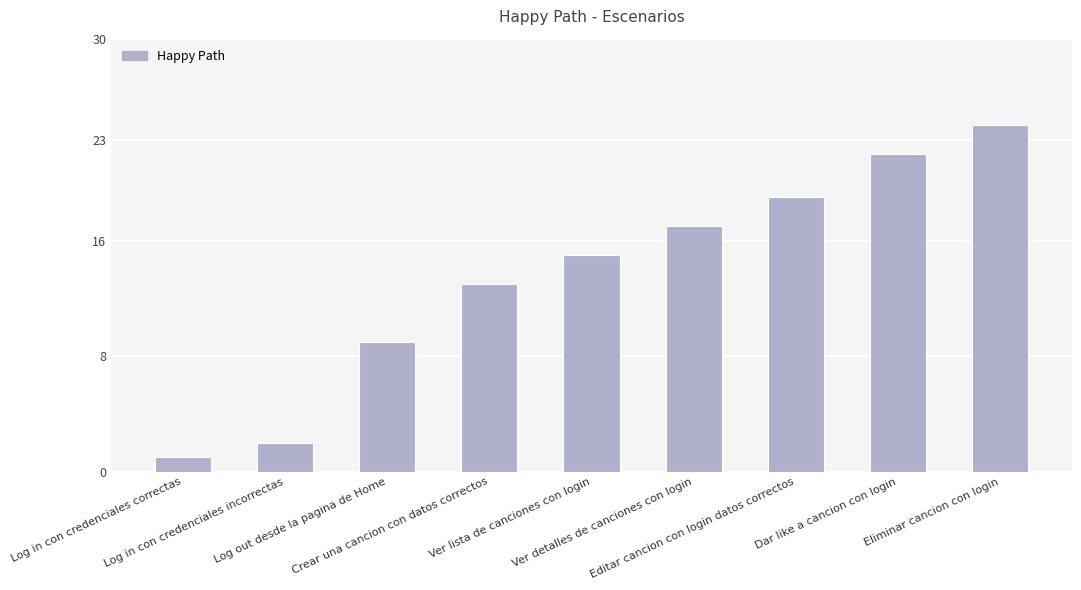

The chart shows a value of 0 at Log in con credenciales correctas. True or false?

False